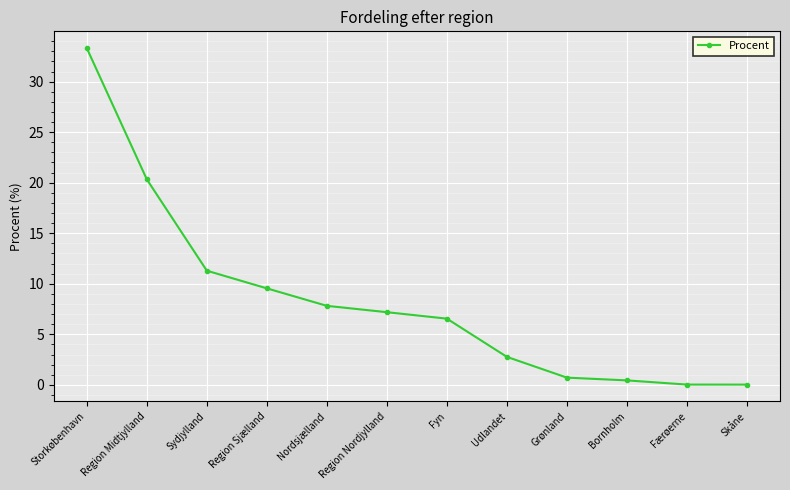

Does the chart have visible grid lines?

Yes